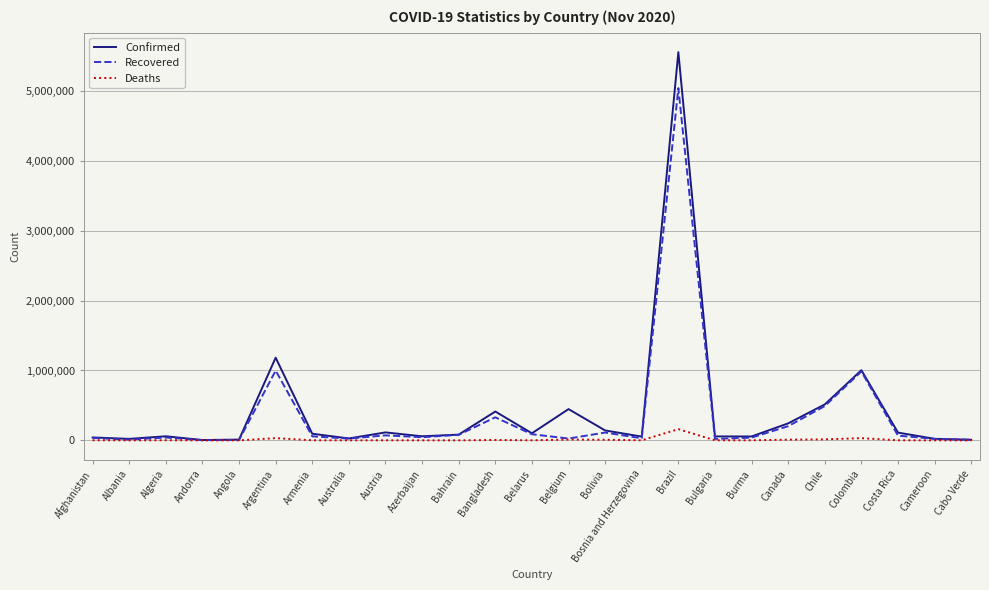

Is it true that Confirmed equals 412647 at Bangladesh?

True